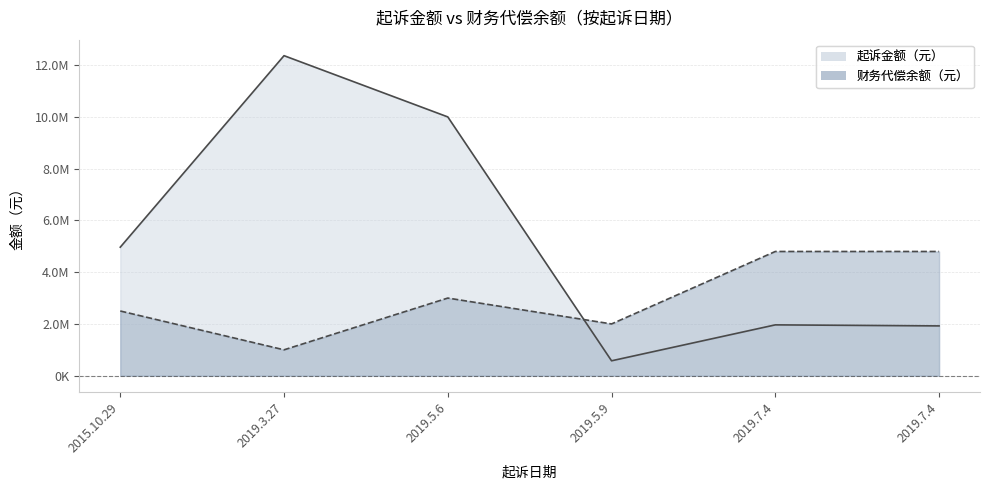

What is the average value of the 起诉金额（元） series?

5299430.9